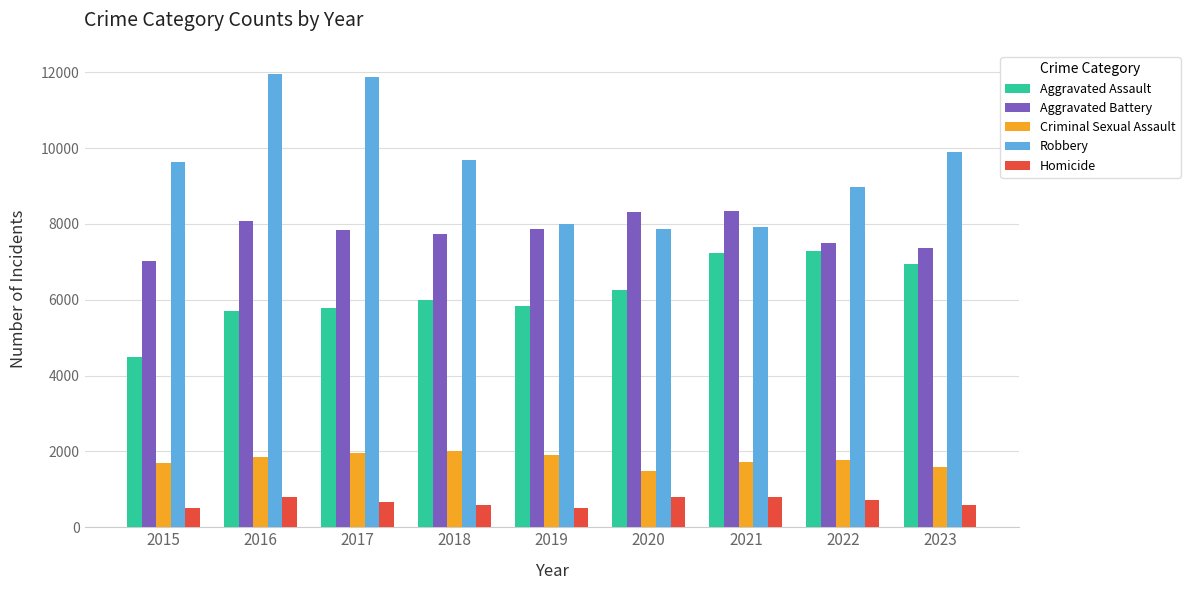

What is the difference between the maximum and second lowest values in the Aggravated Battery series?

987